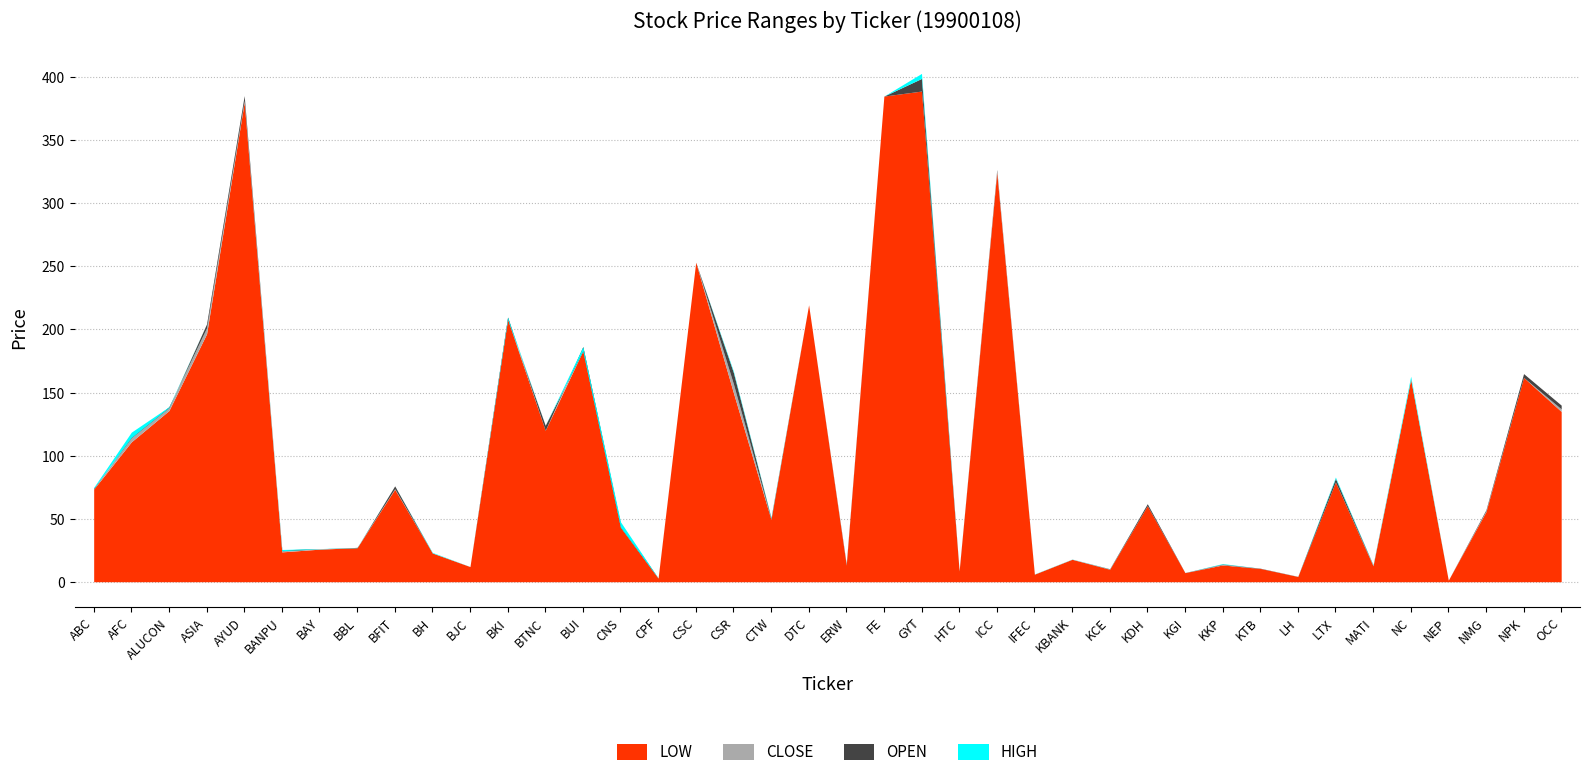

What is the greatest value displayed?

403.0